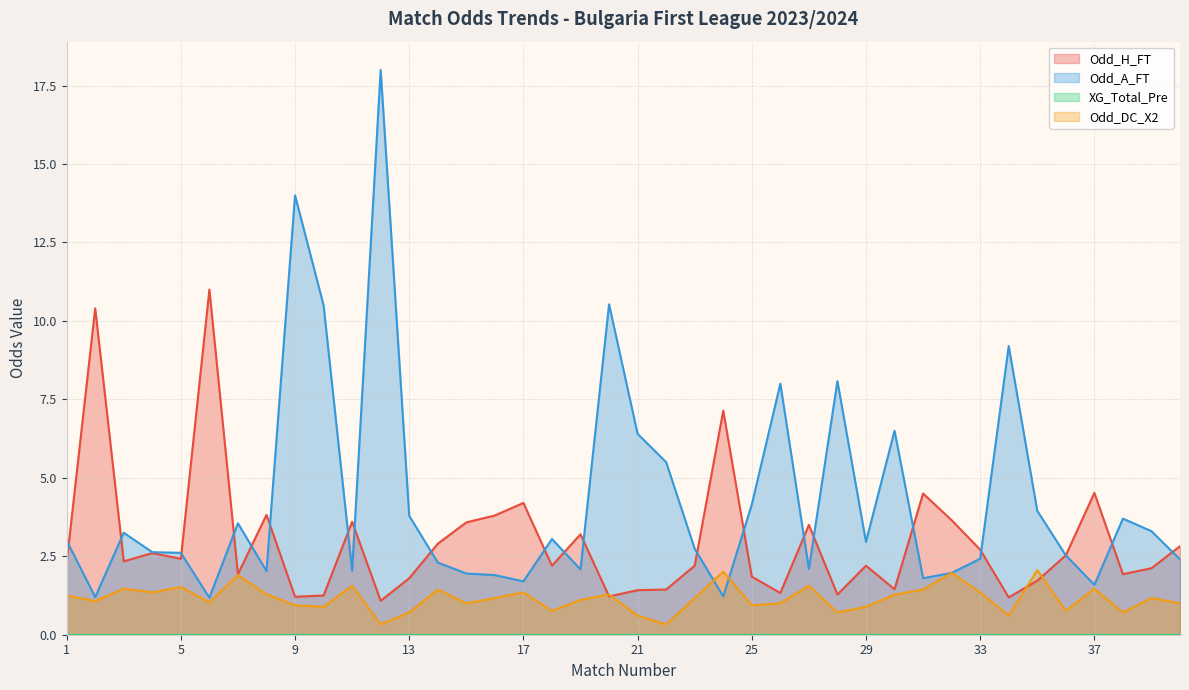

True or false: Odd_A_FT has more than 2 interior local peaks.

True